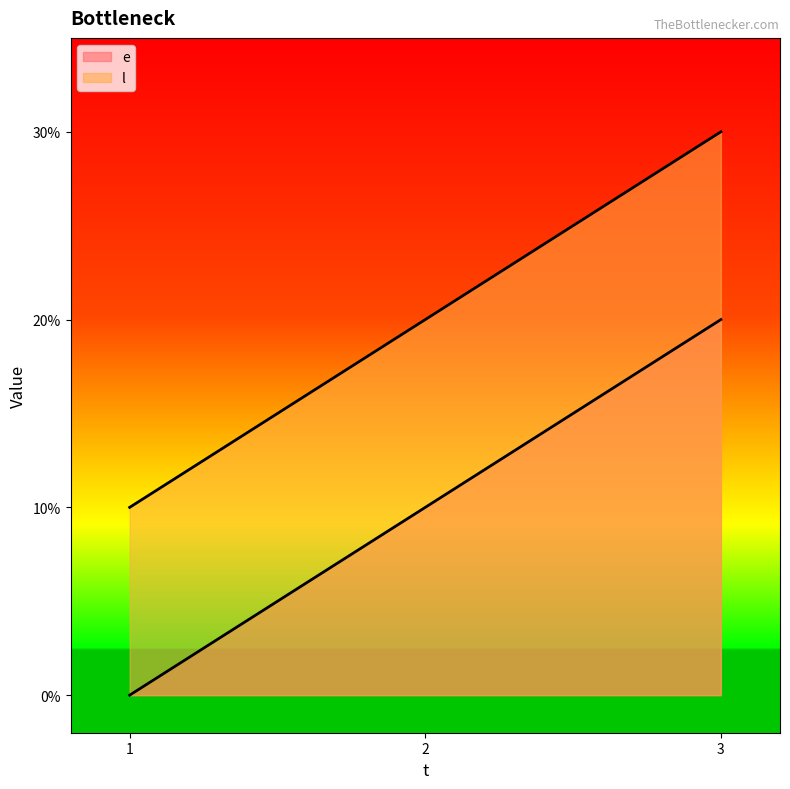

The value of e at 1 is 0. True or false?

True